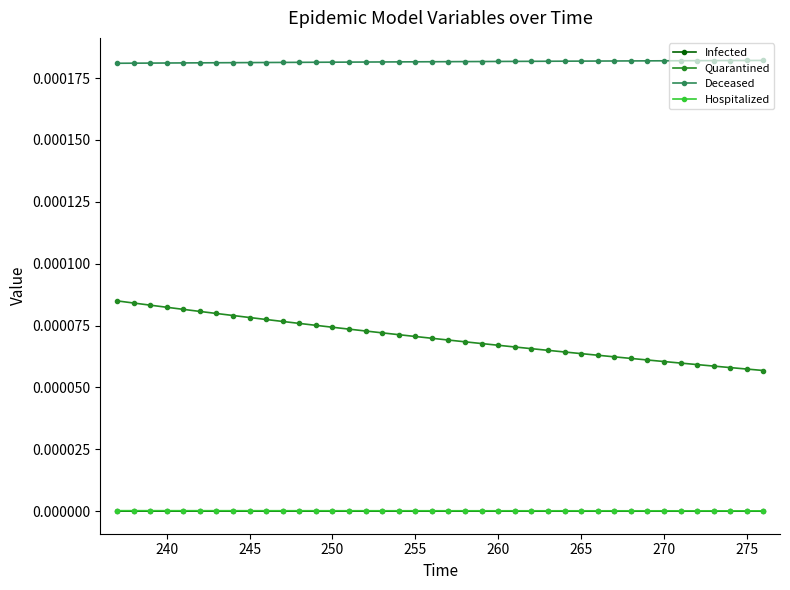

Which series has the widest spread of values?

Quarantined